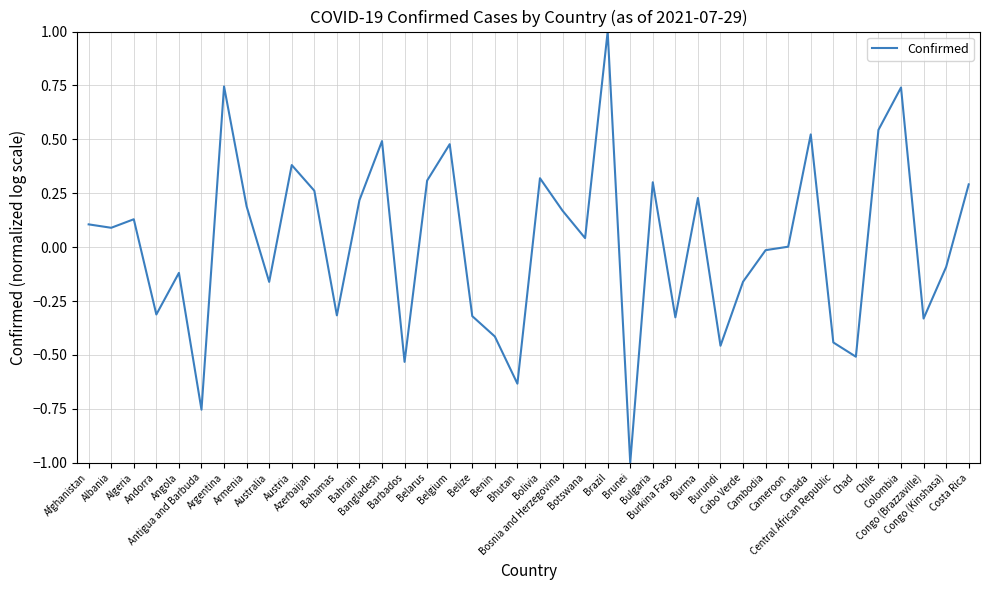

At which category does the data reach its first local peak?

Algeria